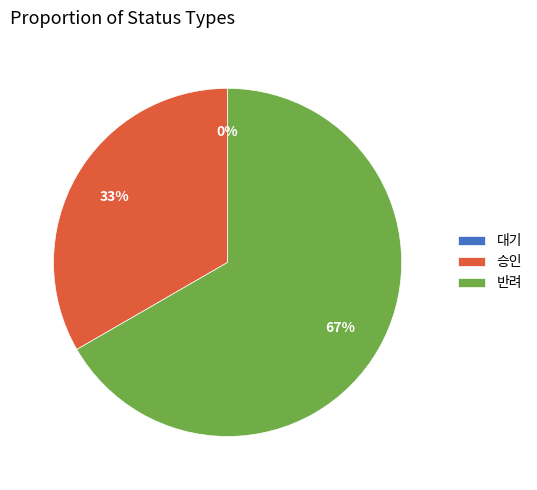

Does 승인 represent more than half of the total?

No